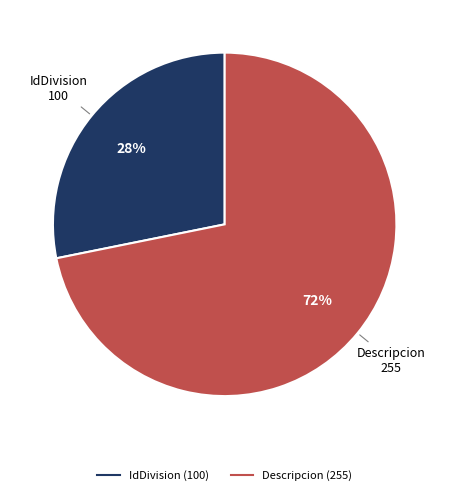

How many slices are in this pie chart?

2